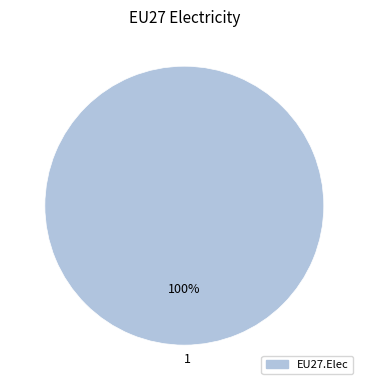

True or false: 1 accounts for 93% of the total.

False